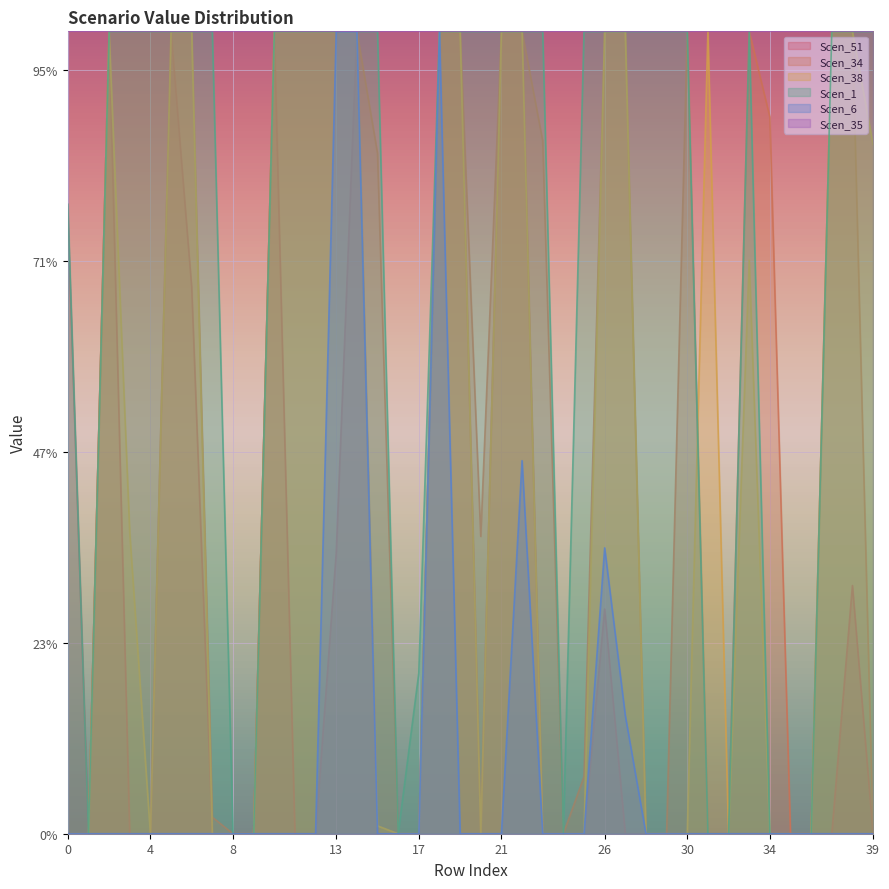

True or false: Scen_38 and Scen_51 intersect in this chart.

False